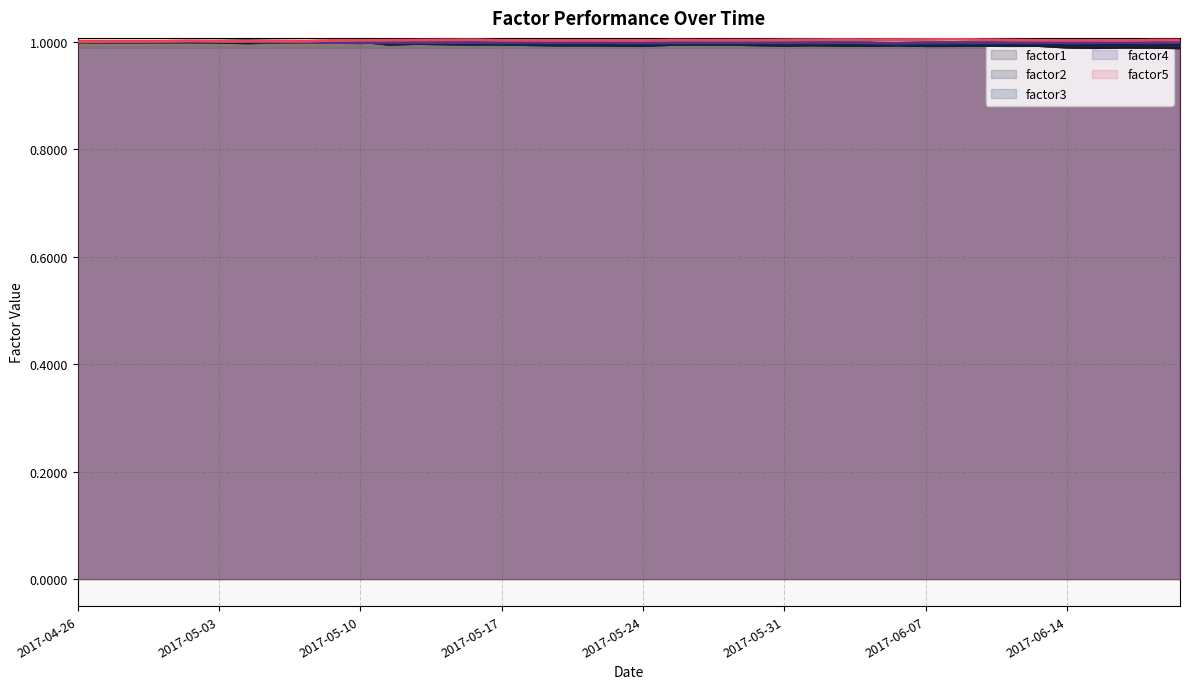

Rank the categories by factor5 value from lowest to highest.

2017-04-27, 2017-04-26, 2017-04-28, 2017-05-08, 2017-05-01, 2017-05-03, 2017-05-04, 2017-05-05, 2017-05-02, 2017-05-09, 2017-06-16, 2017-05-24, 2017-05-23, 2017-05-22, 2017-05-19, 2017-06-14, 2017-05-10, 2017-05-18, 2017-06-15, 2017-05-17, 2017-06-13, 2017-05-11, 2017-05-26, 2017-05-29, 2017-05-30, 2017-06-19, 2017-05-12, 2017-06-20, 2017-06-12, 2017-05-25, 2017-05-31, 2017-05-15, 2017-06-01, 2017-05-16, 2017-06-09, 2017-06-05, 2017-06-02, 2017-06-06, 2017-06-07, 2017-06-08